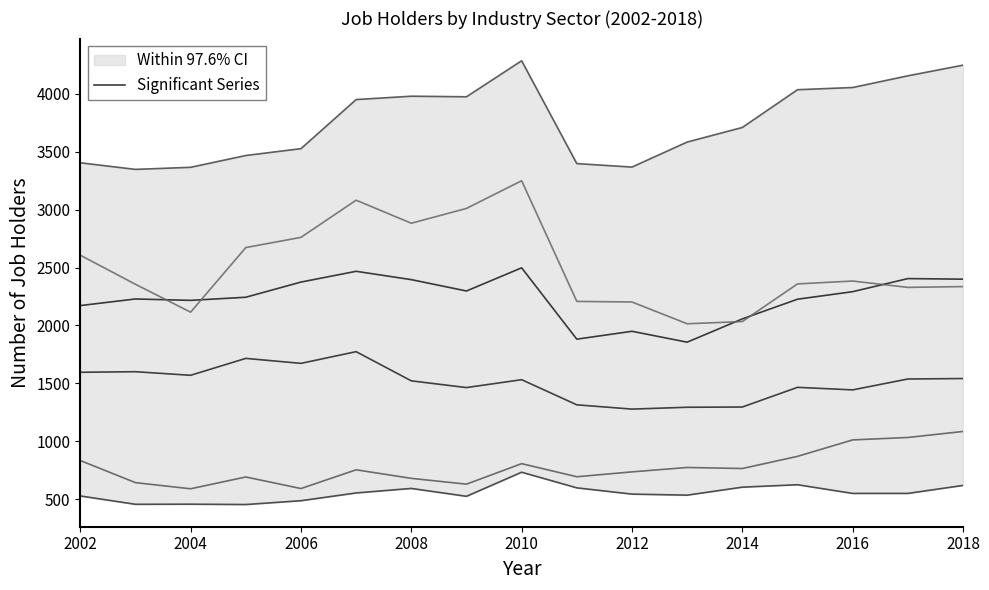

The value of Significant Series at 2008 is 584. True or false?

False